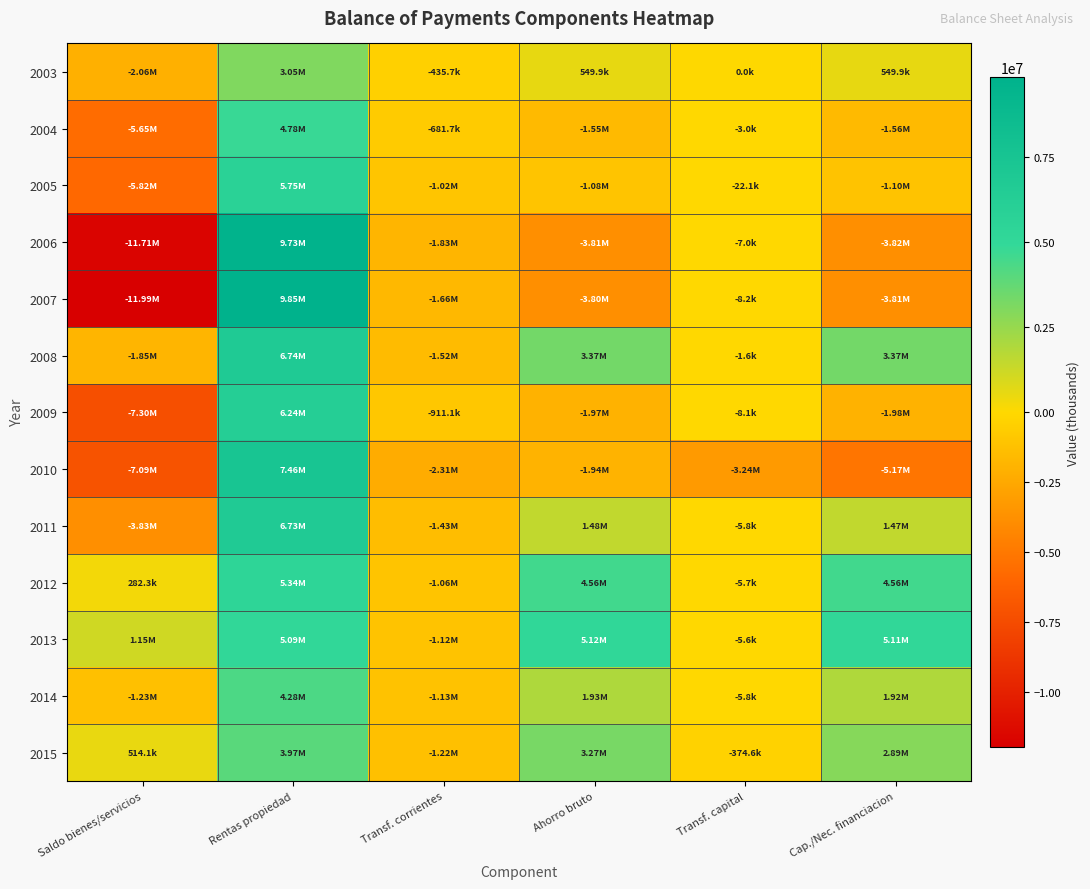

At which category is the sum across all series the highest?

Rentas propiedad